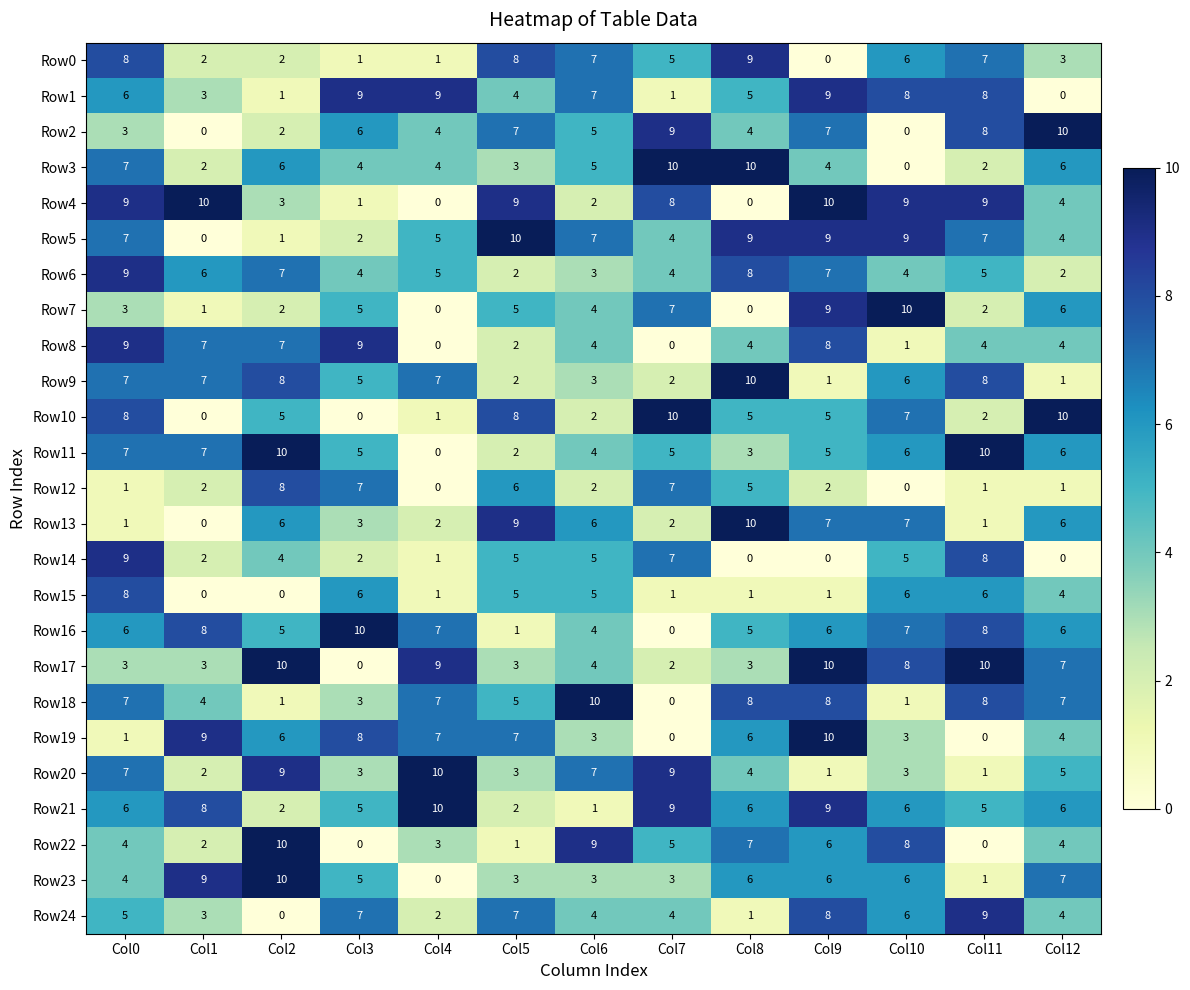

How many data points does each series have?

13